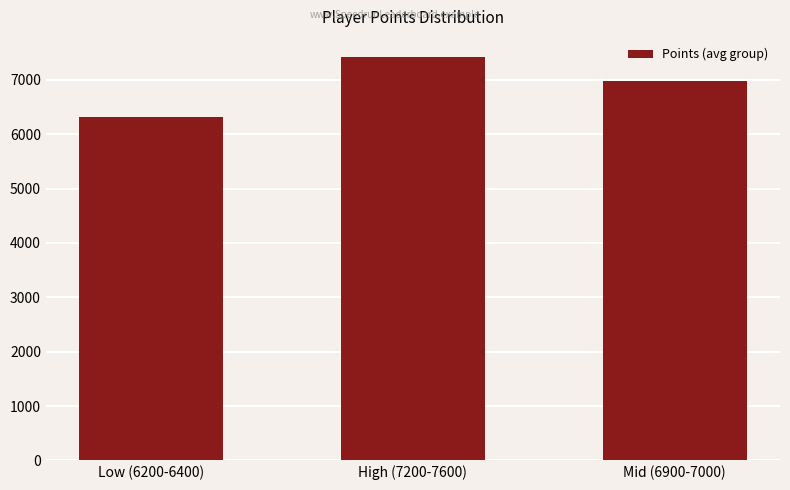

What is the smallest value displayed?

6315